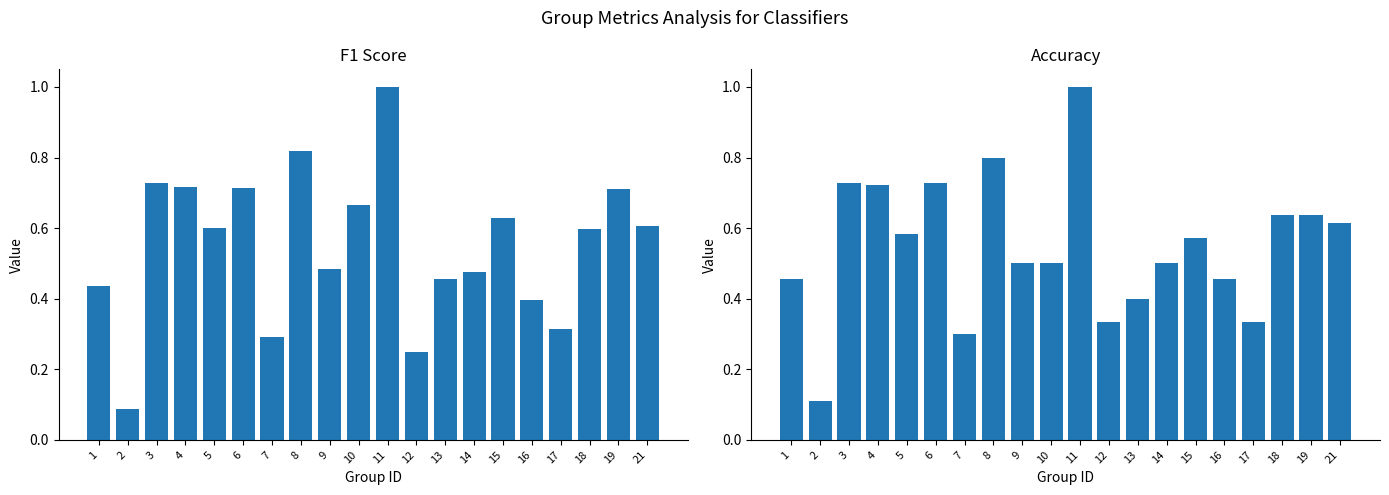

What is the value of the accuracy bar at the 5th from the left?

0.6